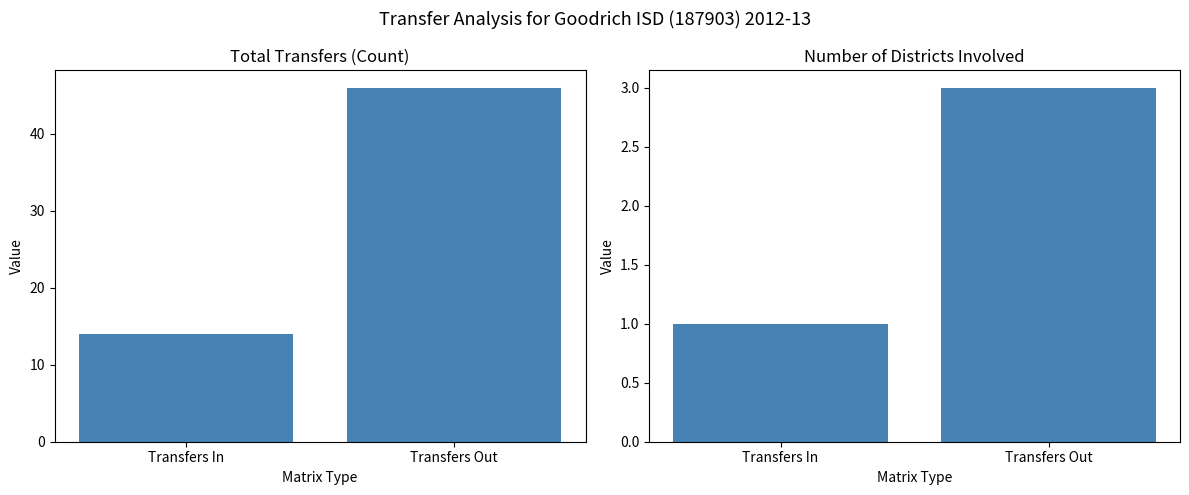

What is the minimum value shown in the chart?

1